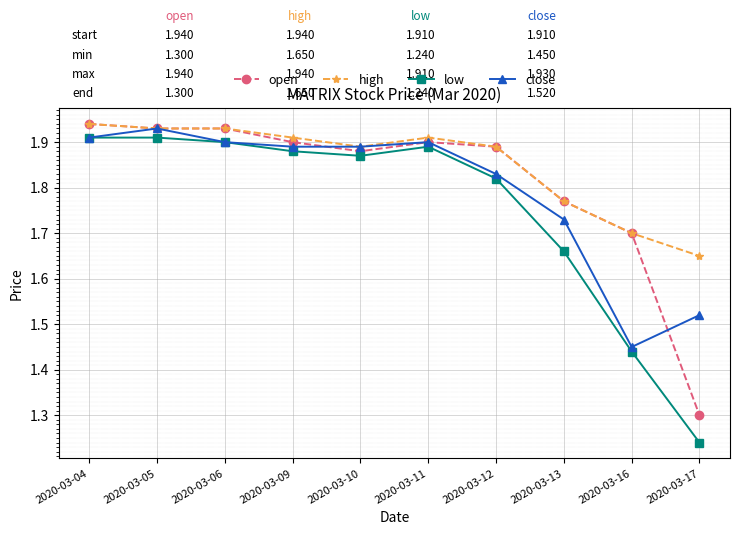

At which label is high closest to 1?

2020-03-17